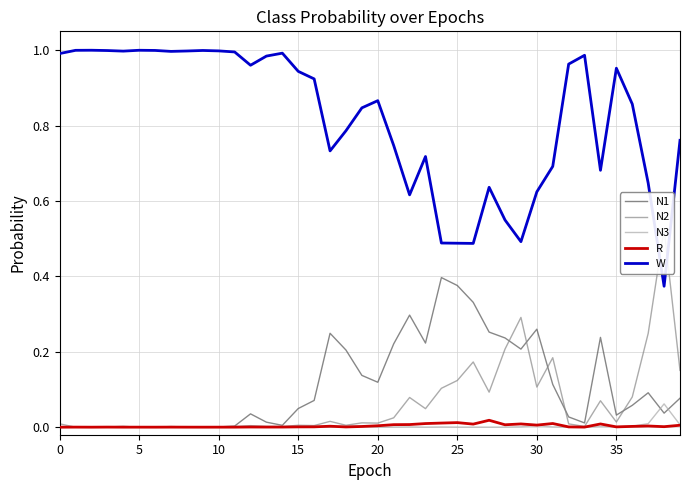

True or false: W and N3 cross at least once.

False